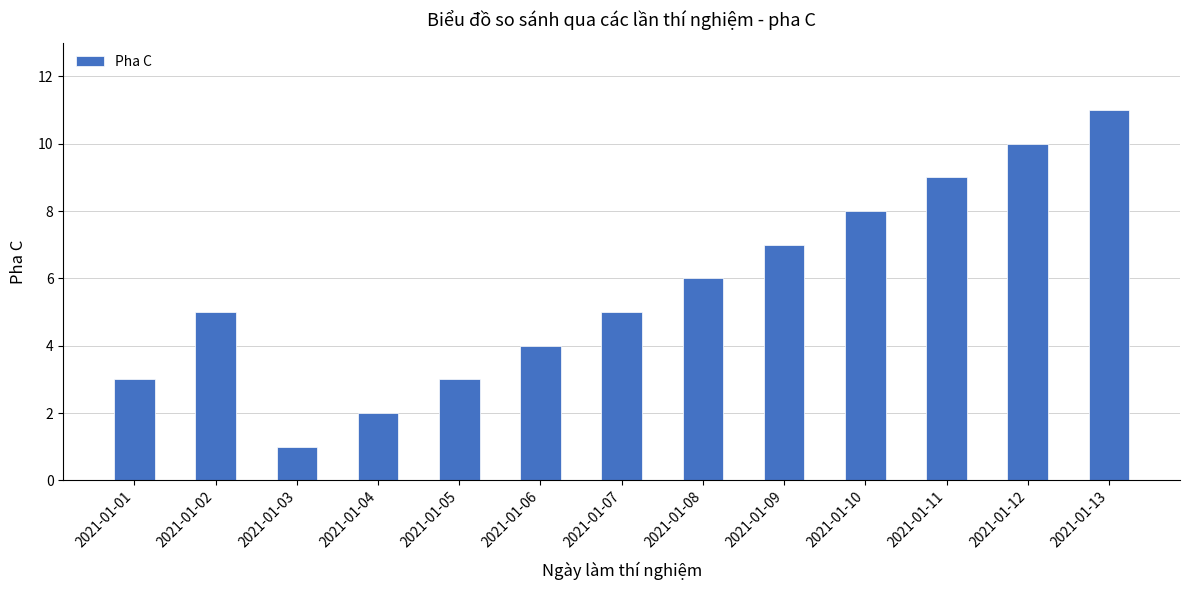

What is the sum of the values at 2021-01-08 and 2021-01-01?

9